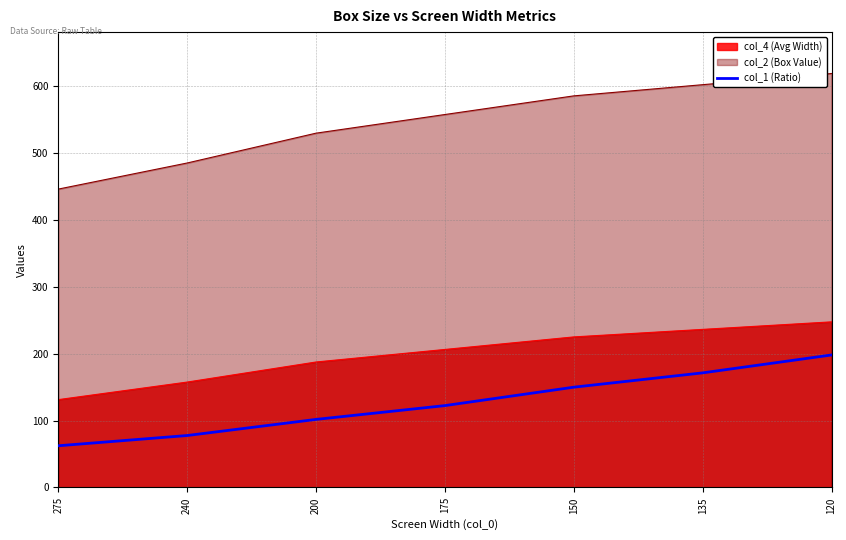

Does the chart display data point markers on the line(s)?

No